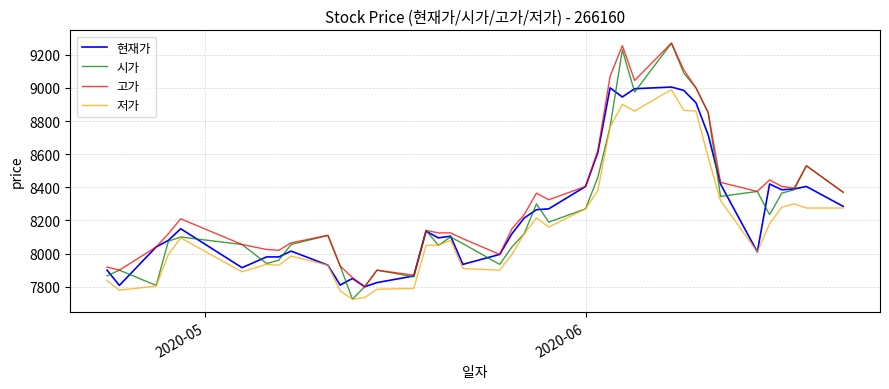

True or false: 저가 and 고가 cross at least once.

False